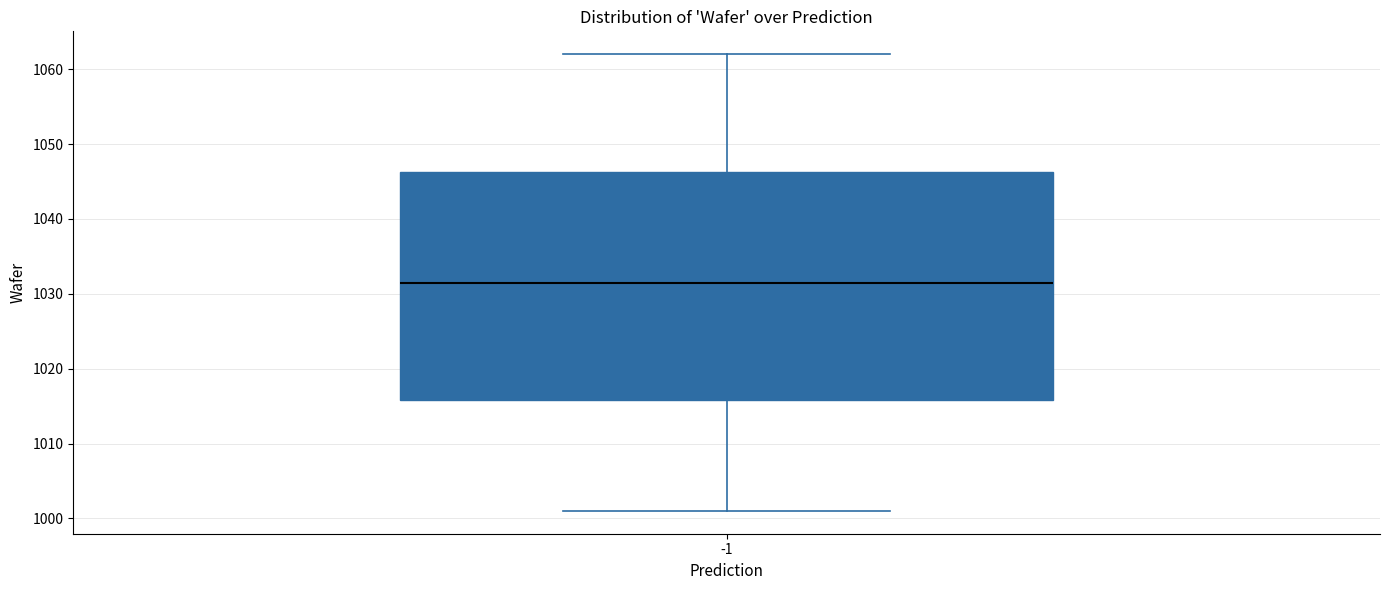

Read this box plot against the y-axis: the position of the median line, the range covered by the box, and the ends of both whiskers. The values are not printed on the chart, so give them approximately, as read against the axis.

median 1032, box 1016 to 1046, whiskers 1001 to 1062